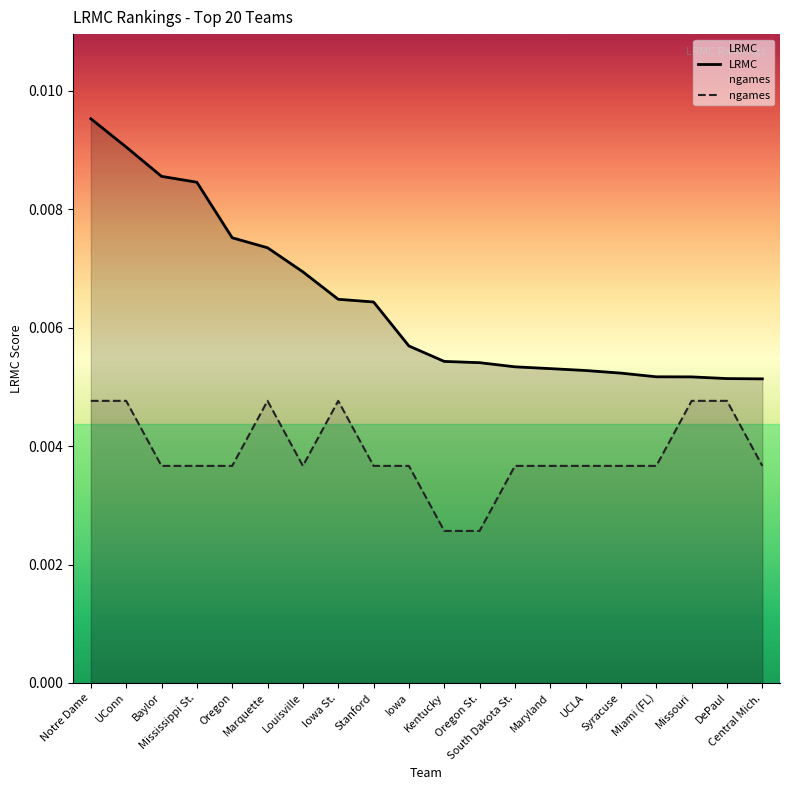

Which category has the lowest value across all series?

Kentucky